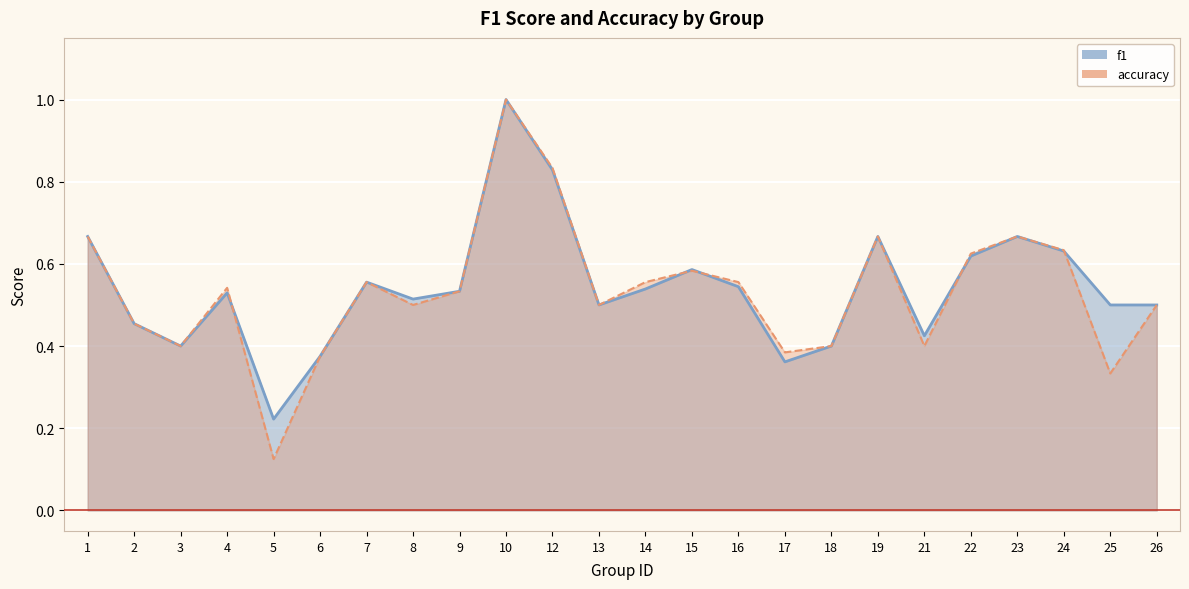

How many lines are shown in the chart?

2